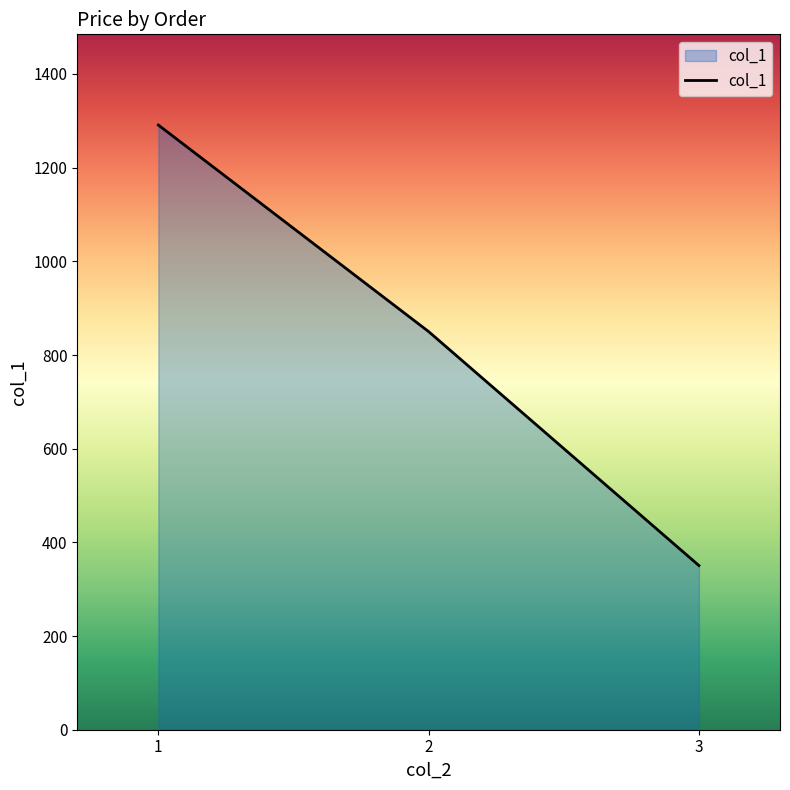

What is the approximate value at 3?

350.5